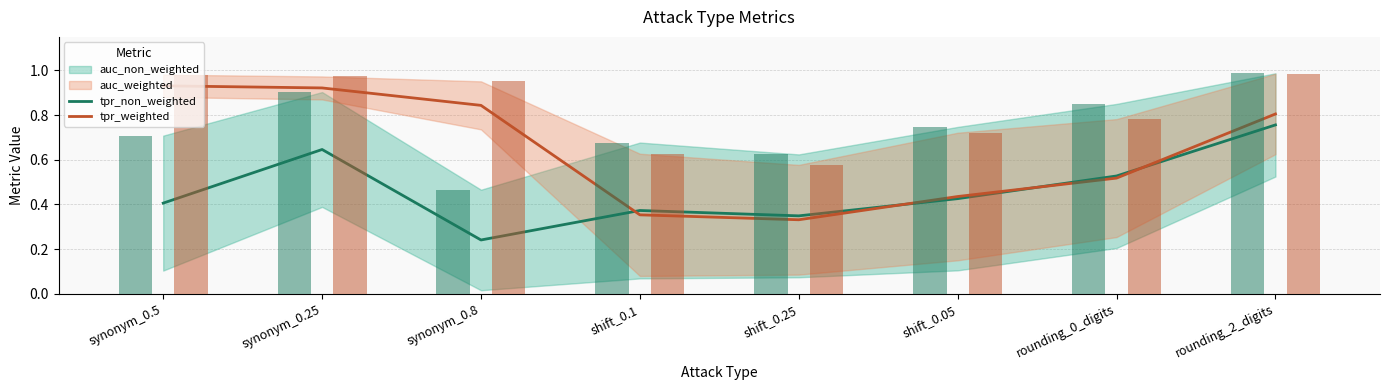

How many categories are shown in the chart?

8